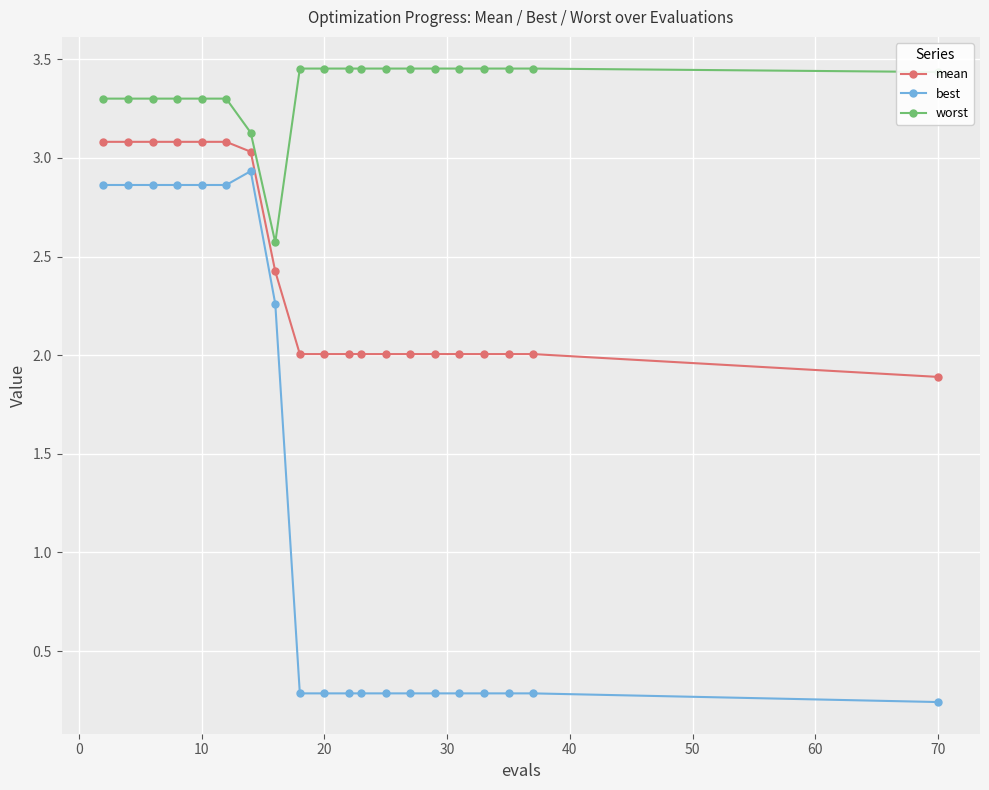

What is the value of the mean point at the 5th from the left?

3.1